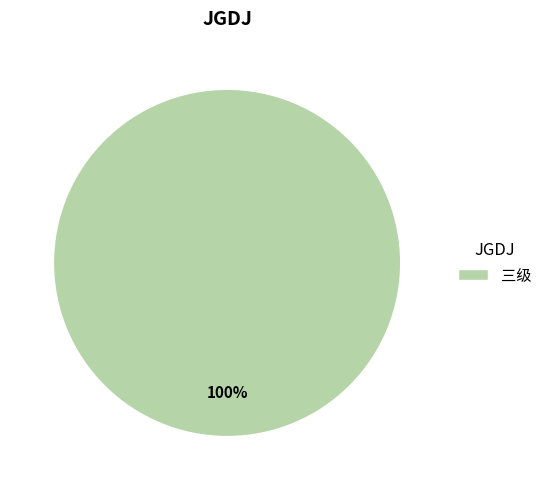

Rank the categories by value from highest to lowest.

三级